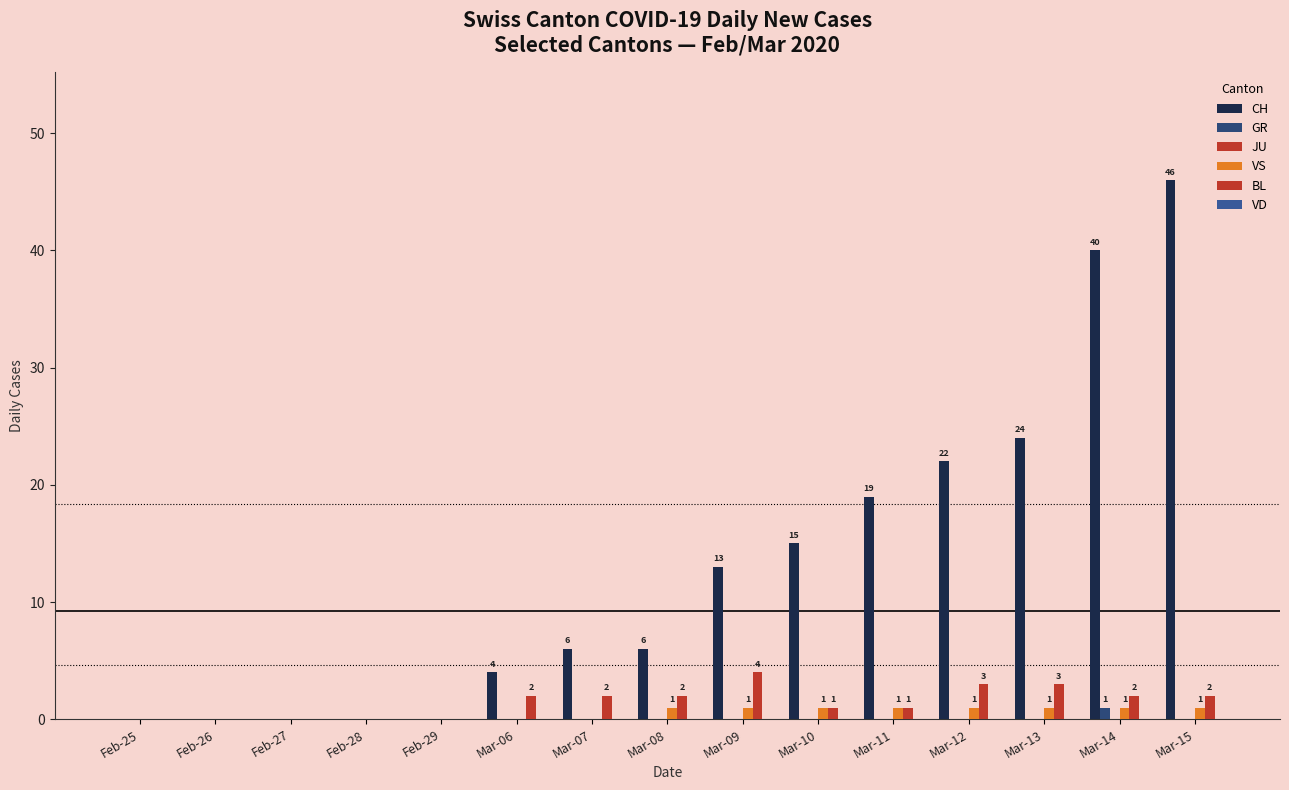

What is the sum of all BL values?

22